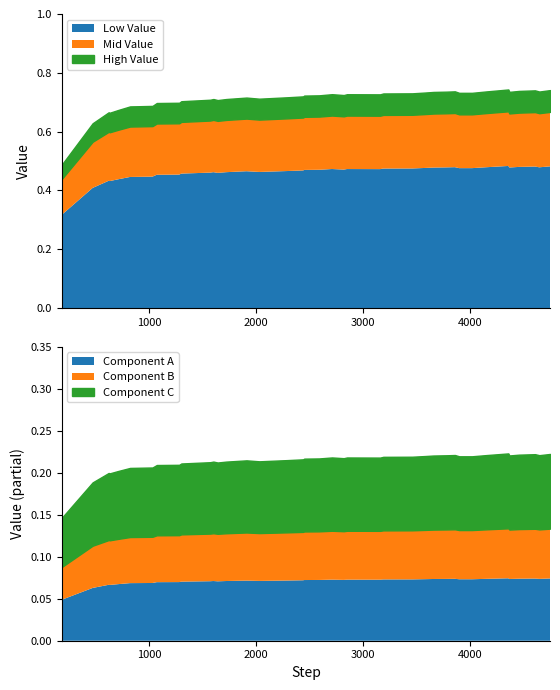

What is the value of the 10th point from the left?

0.7